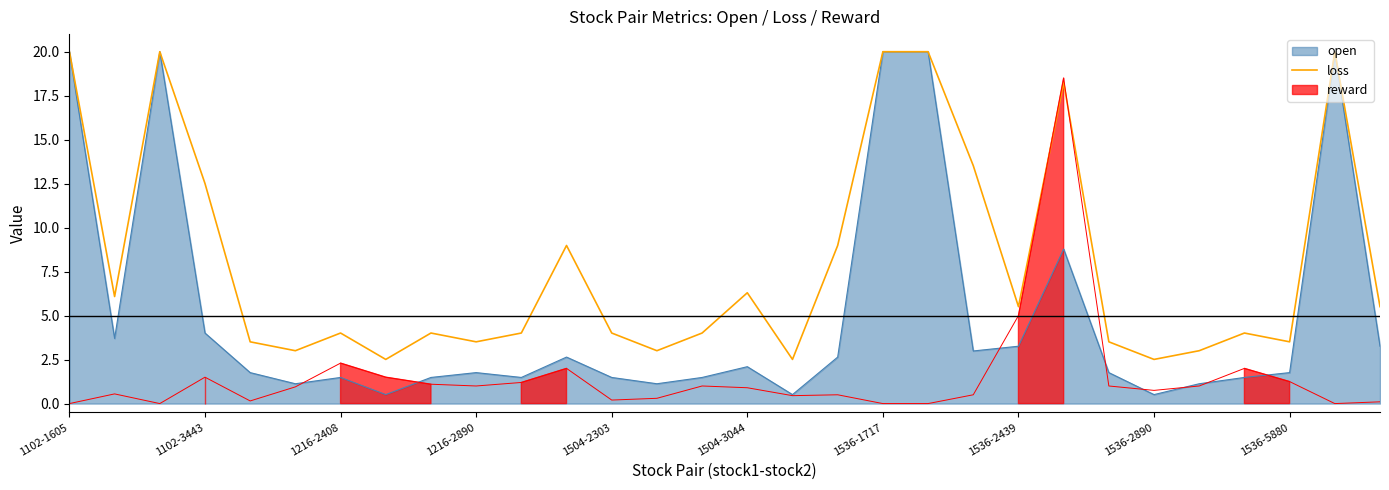

How many lines are shown in the chart?

1